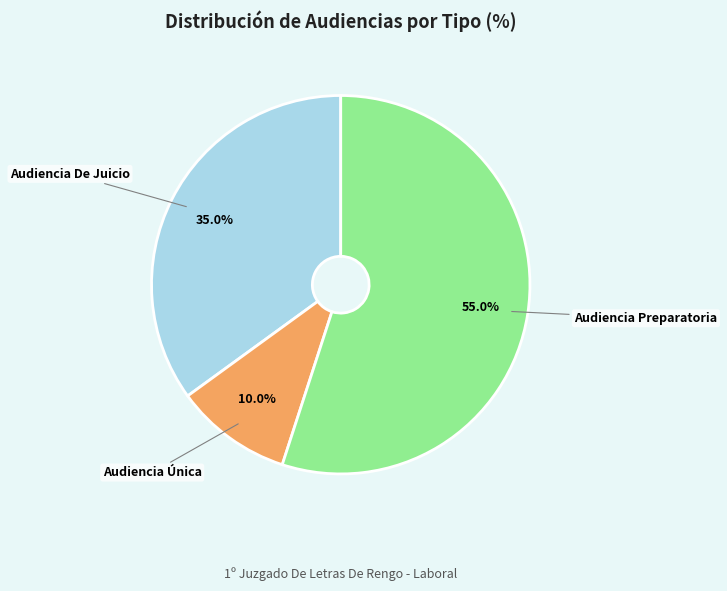

Is there a majority slice in this chart?

Yes